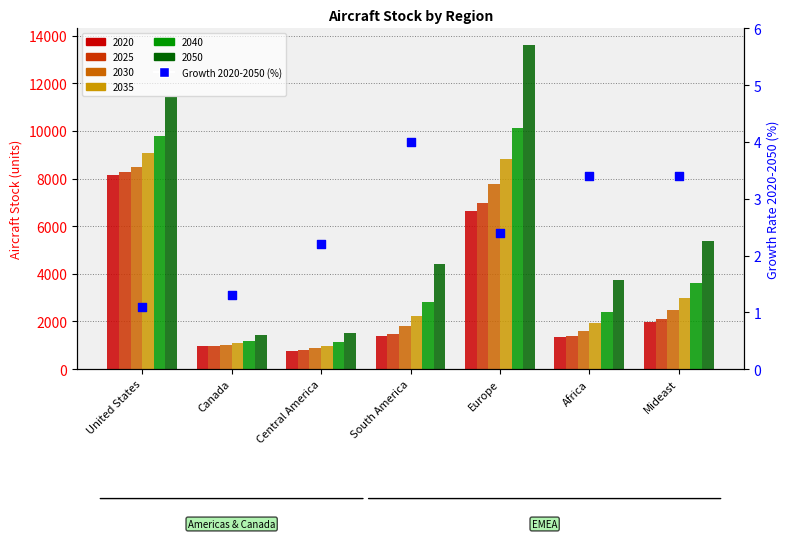

What is the change in value from United States to Mideast?

+2.3